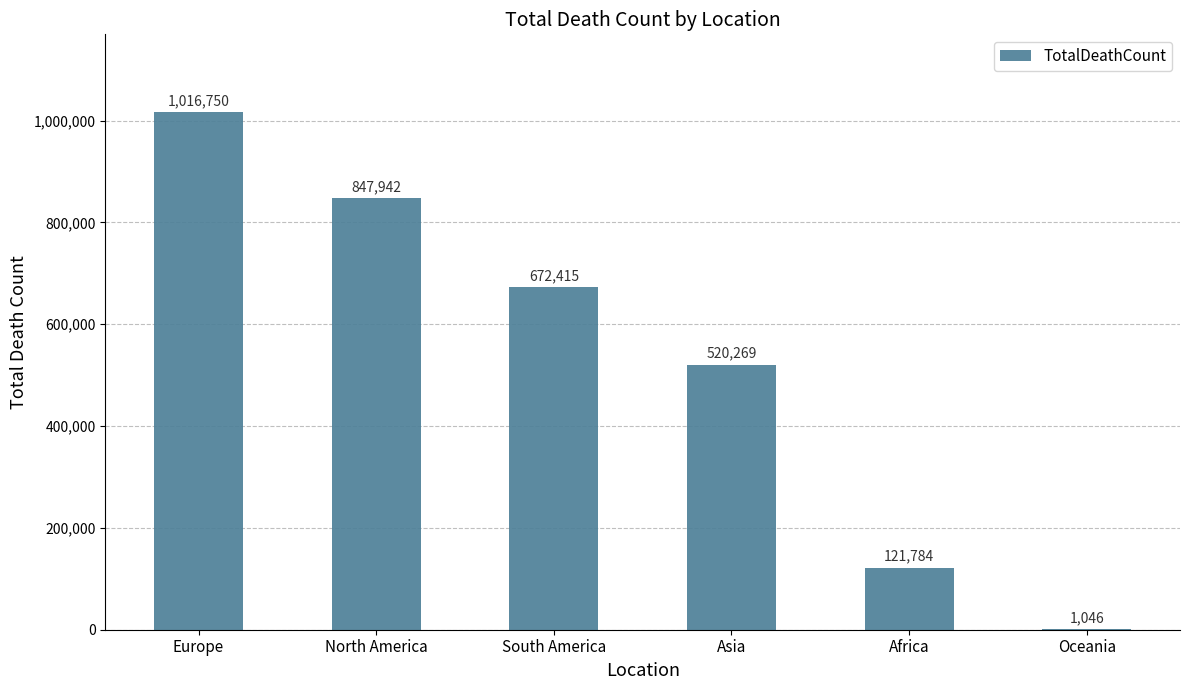

At which category does the chart reach its peak across all series?

Europe